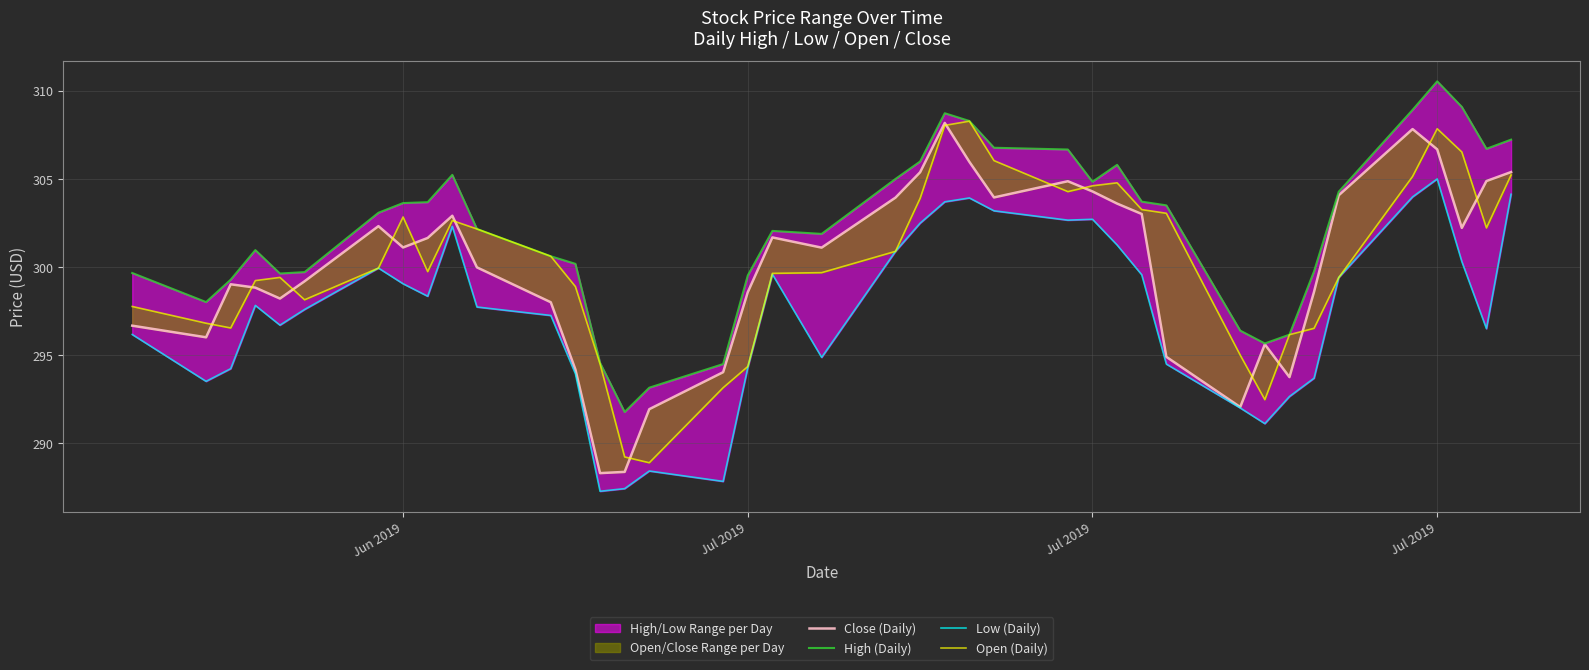

True or false: High (Daily) and Low (Daily) cross at least once.

False